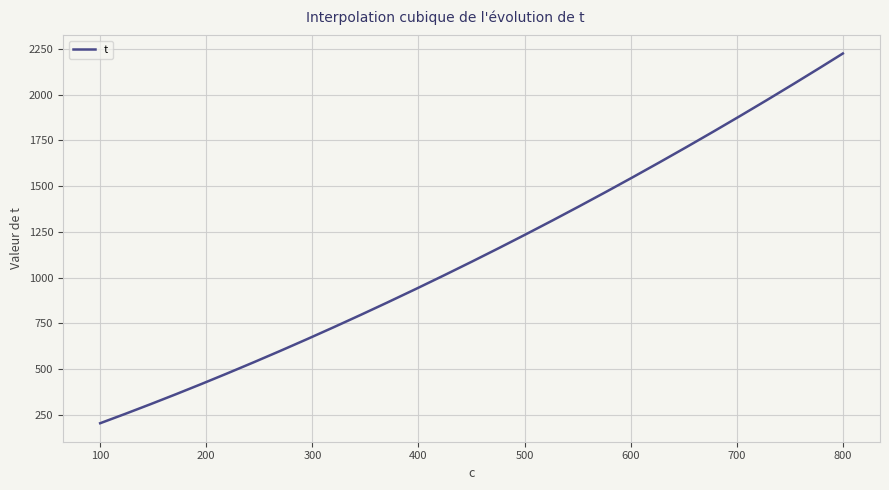

What is the minimum value shown in the chart?

205.0